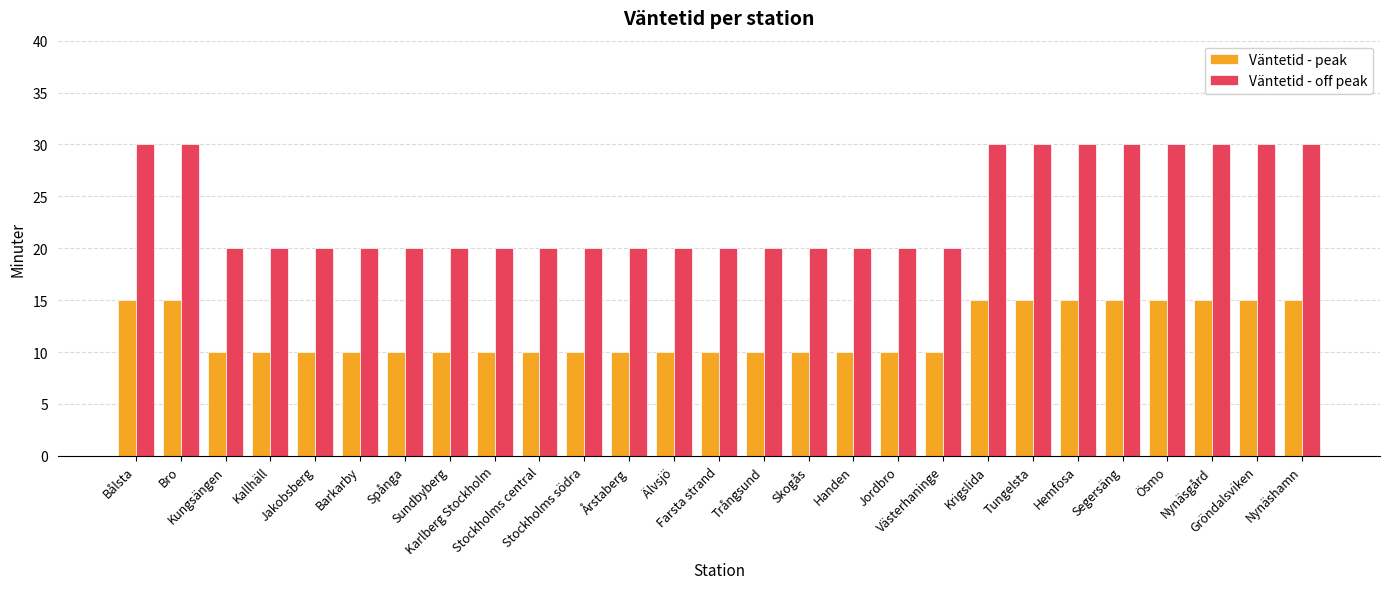

What are all the series names shown in the legend?

Väntetid - peak, Väntetid - off peak